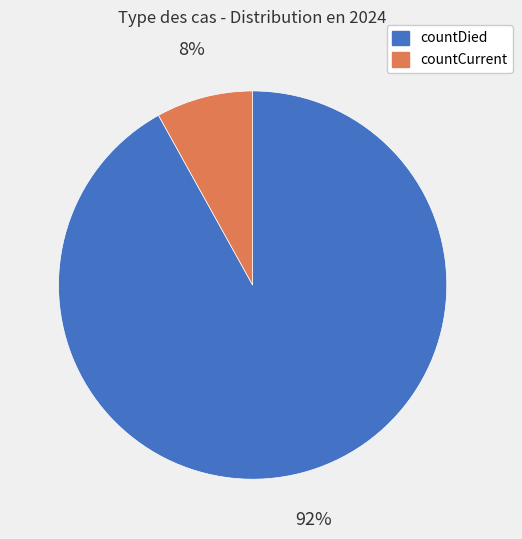

Between countDied and countCurrent, which is larger?

countDied